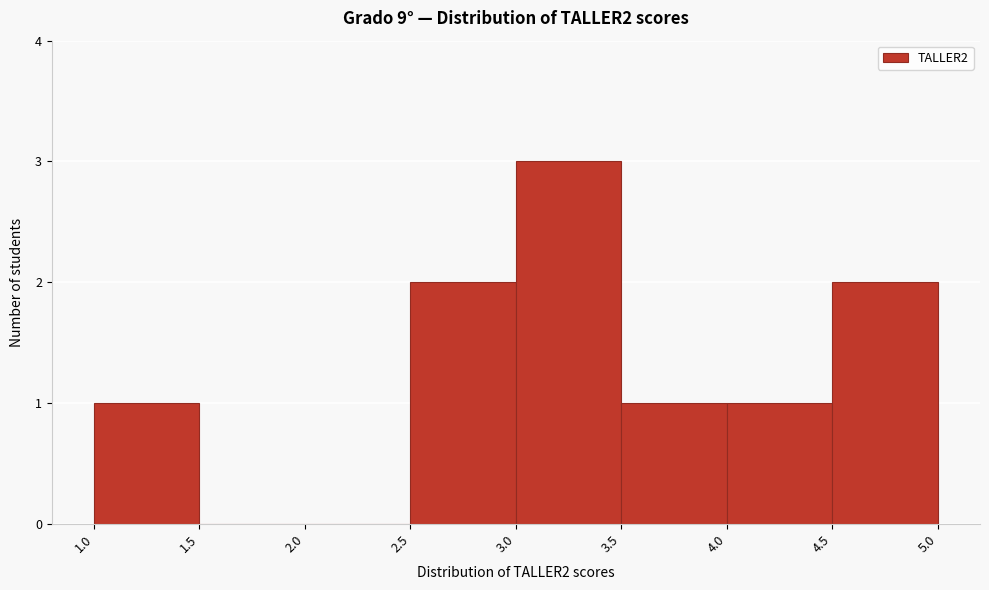

Reading left to right, list every bar in this chart as the range it spans on the x-axis followed by its height. The values are not printed on the chart, so give them approximately, as read against the axis.

1.0 to 1.5: 1
1.5 to 2.0: 0
2.0 to 2.5: 0
2.5 to 3.0: 2
3.0 to 3.5: 3
3.5 to 4.0: 1
4.0 to 4.5: 1
4.5 to 5.0: 2